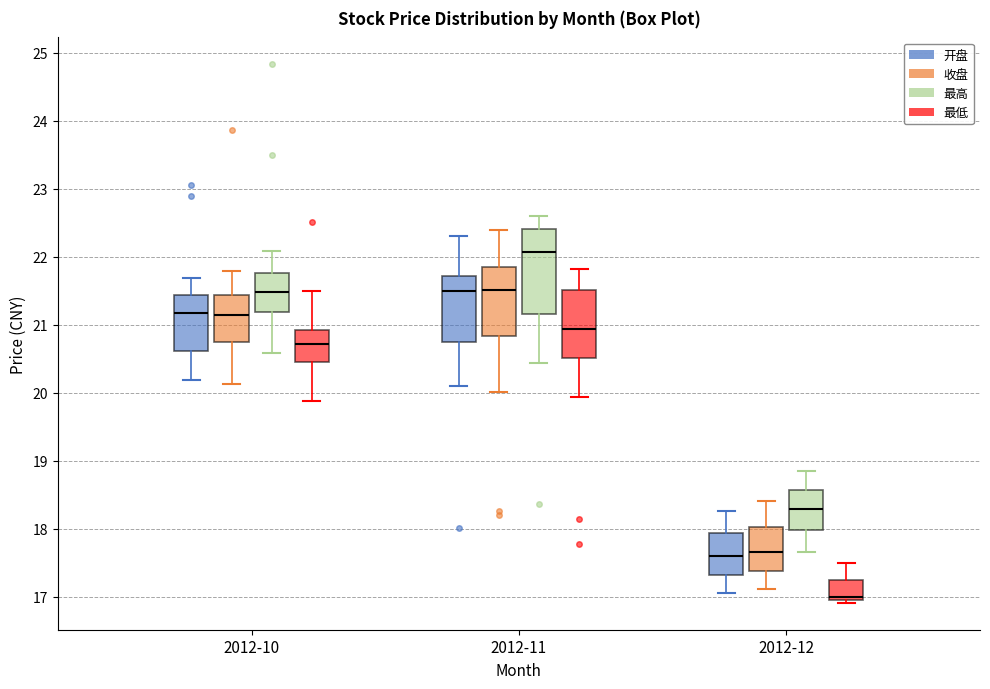

Which box is the tallest, from its lower edge to its upper edge?

2012-11 (最高)